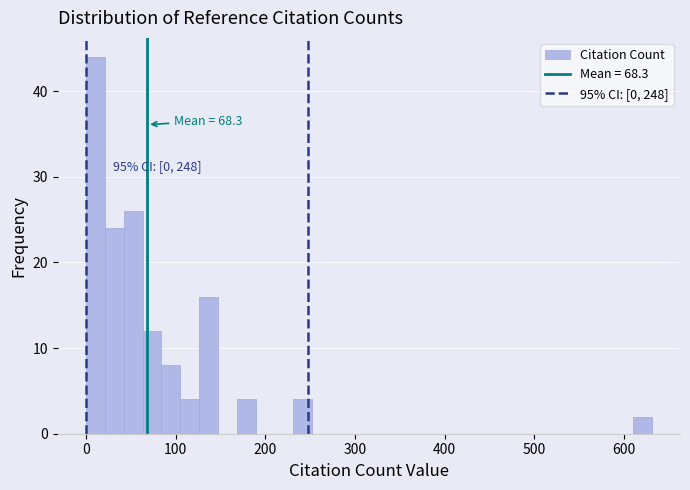

Around what value on the x-axis is the tallest bar? Give the approximate position of its centre, as read against the axis.

10